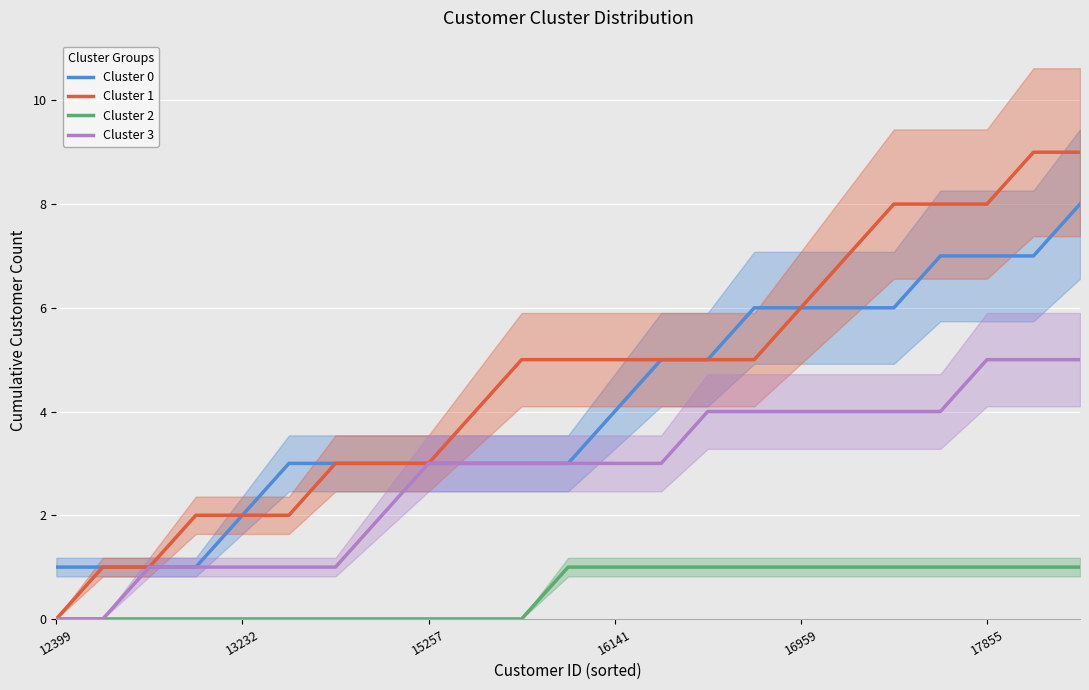

True or false: Cluster 1 and Cluster 2 cross at least once.

False